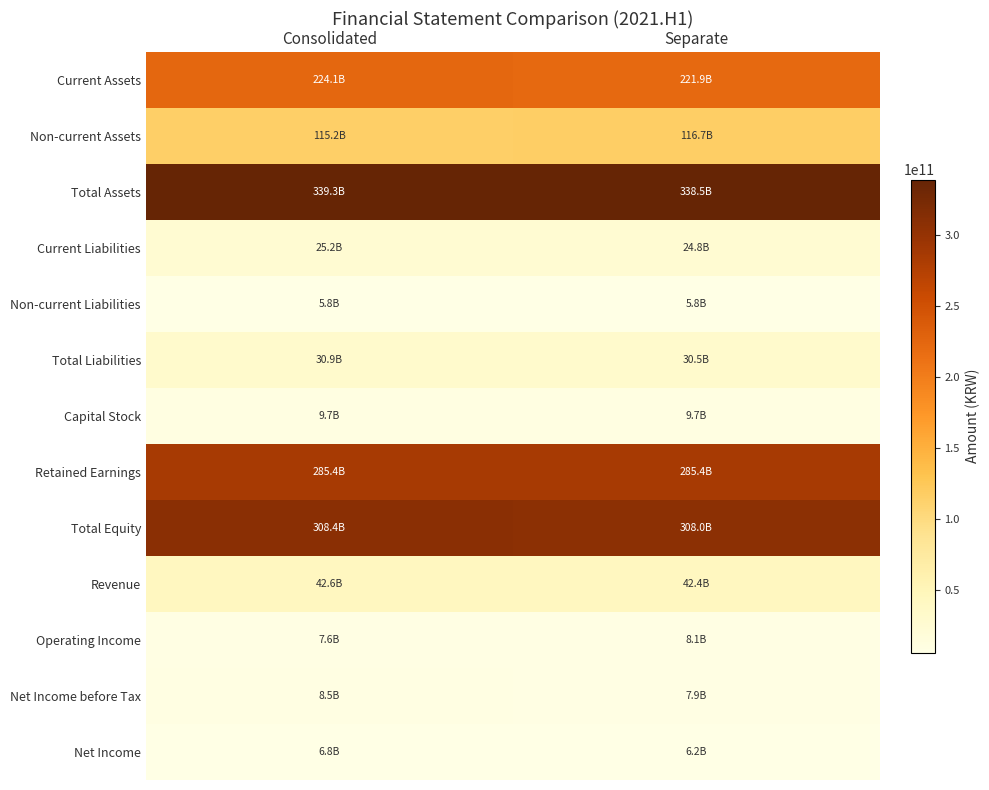

At how many categories does at least one series exceed 175510195857?

2